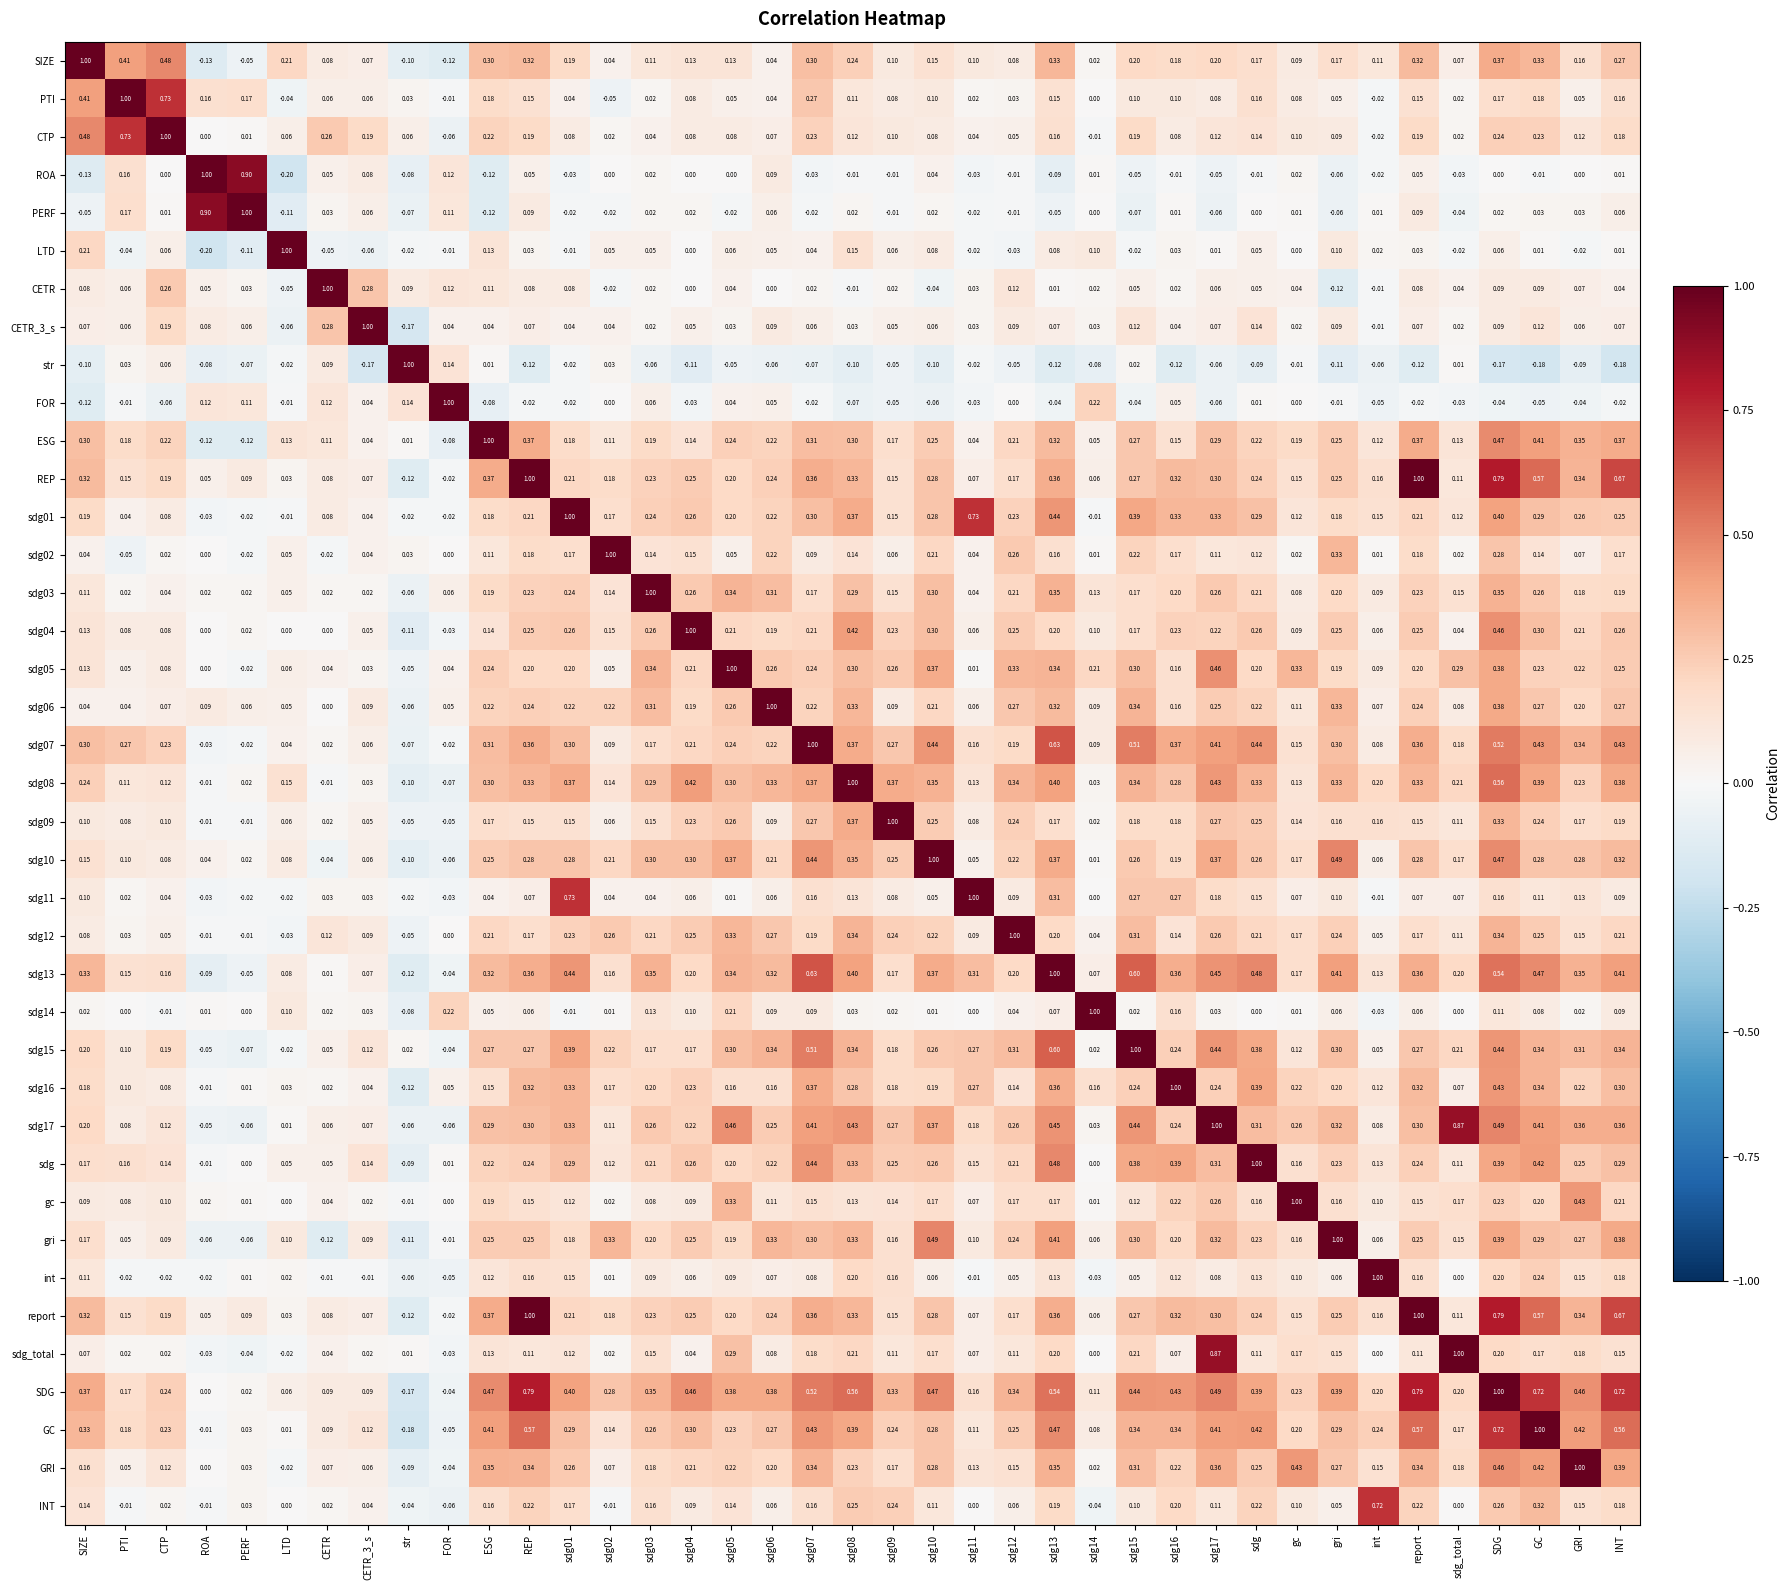

Where does the REP series first go above 0?

SIZE